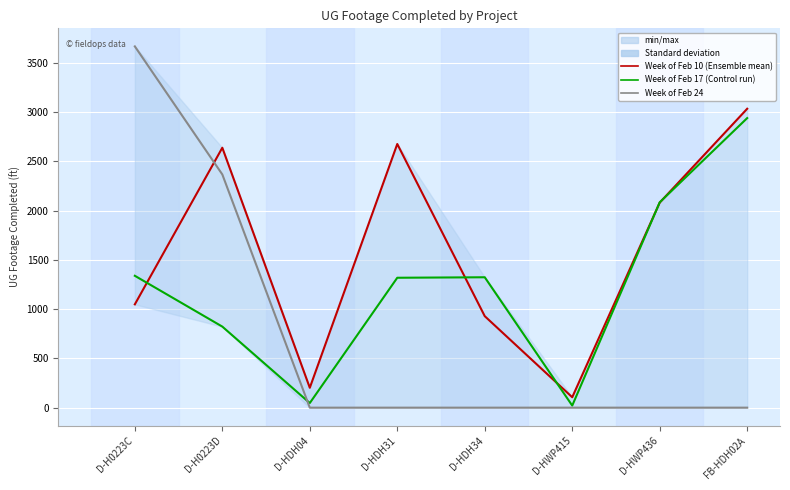

How many times do Week of Feb 17 and Week of Feb 10 cross each other?

5